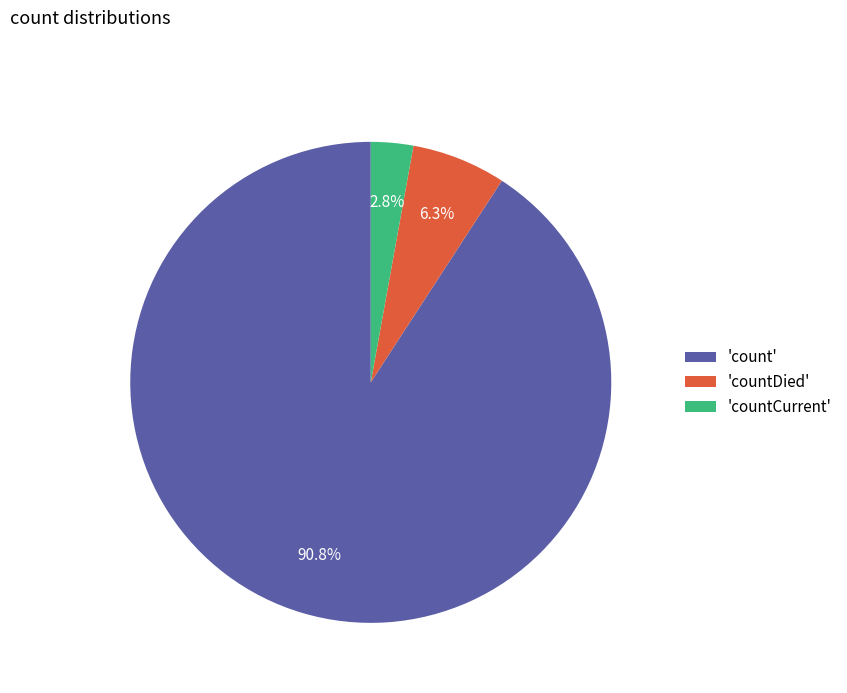

Do 'countCurrent' and 'count' together represent more than half of the pie?

Yes